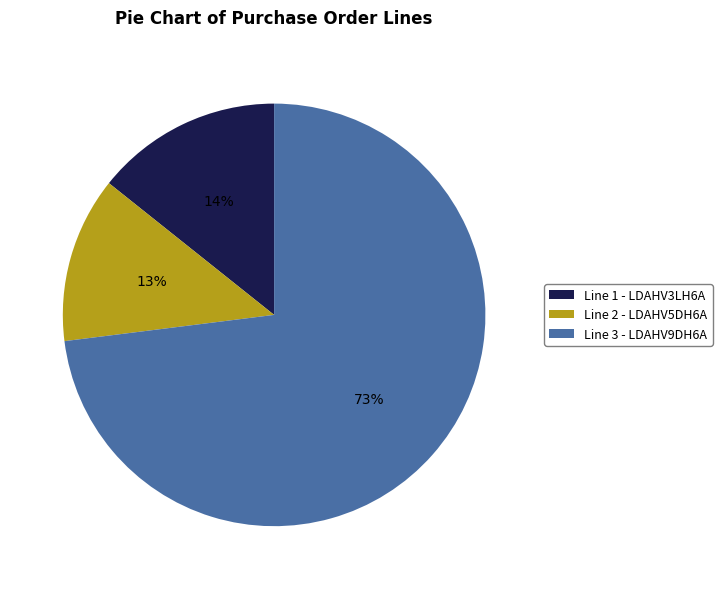

To the nearest percent, what is the average slice percentage?

33%